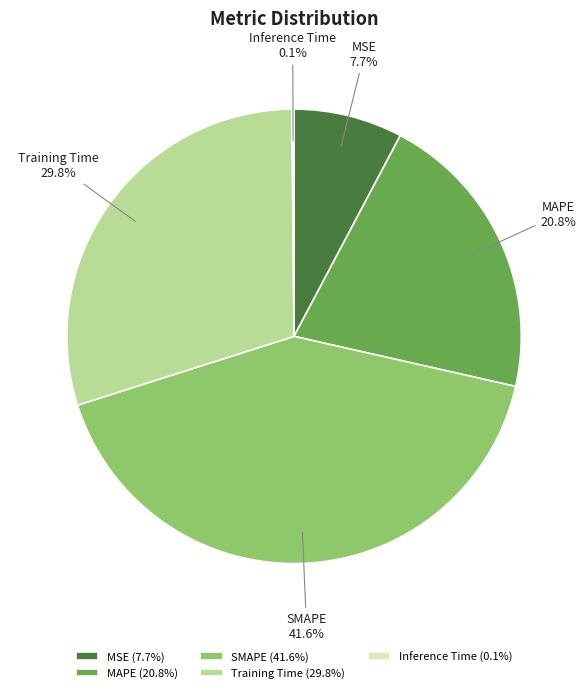

To the nearest percent, what portion does MAPE represent?

21%